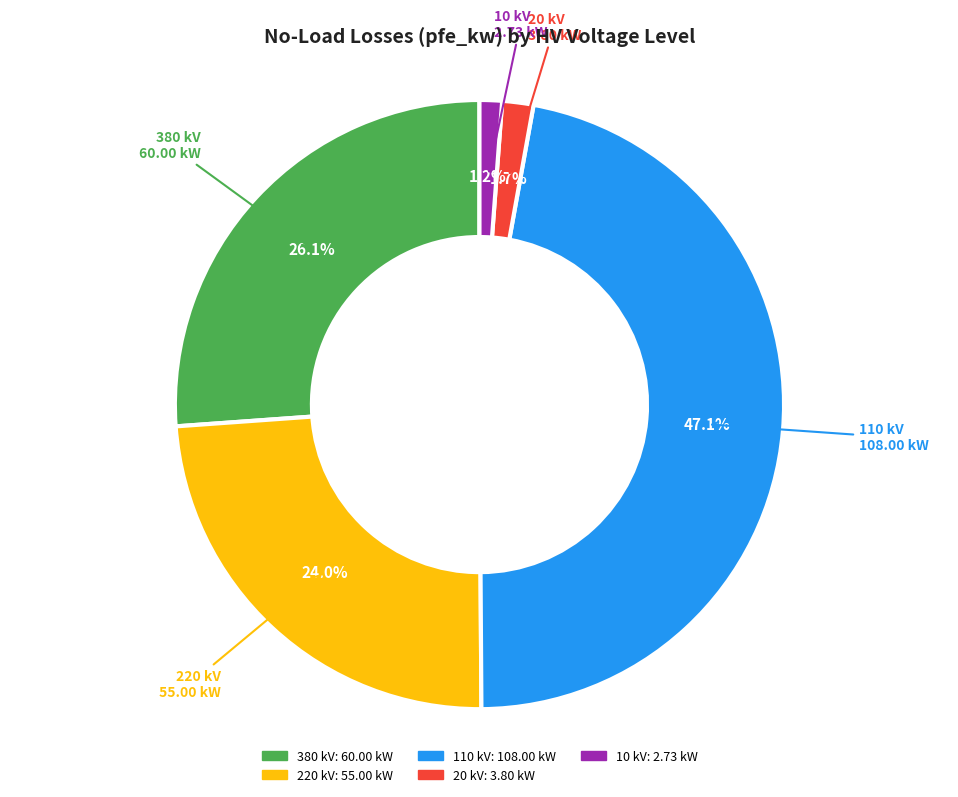

What is the largest slice in the pie chart?

110 kV